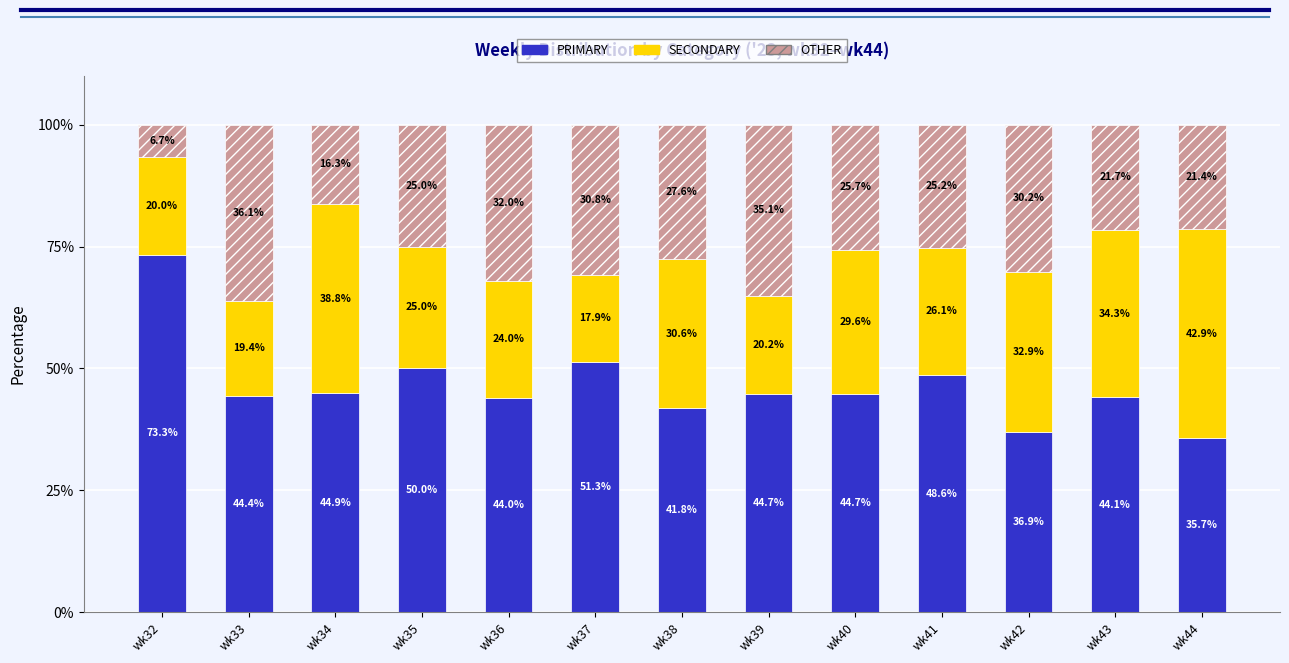

What is the sum of all PRIMARY values?

604.5